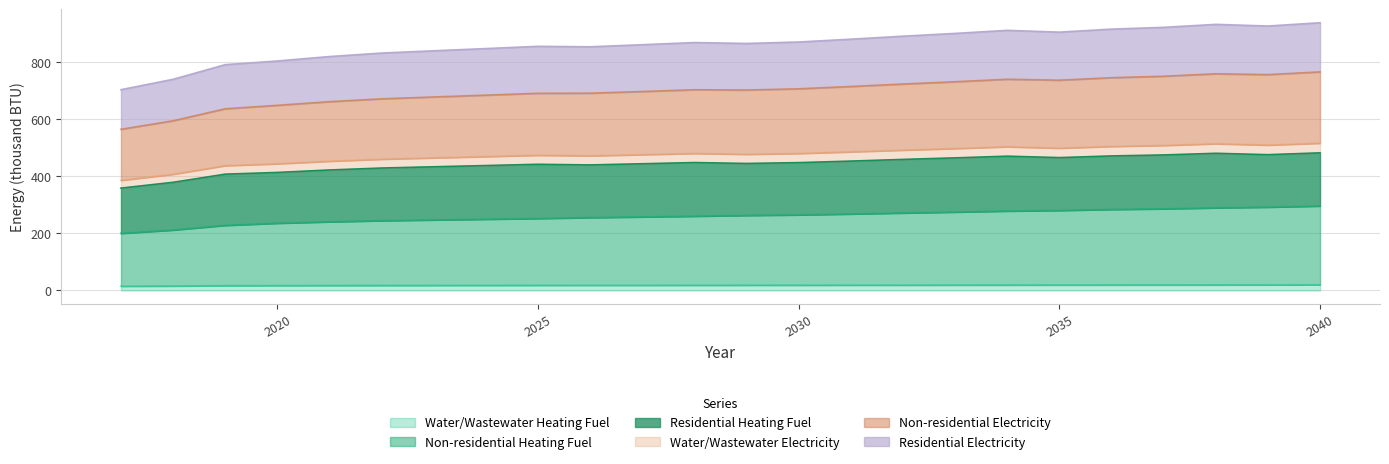

At which category does Residential Electricity reach its first local valley?

2026